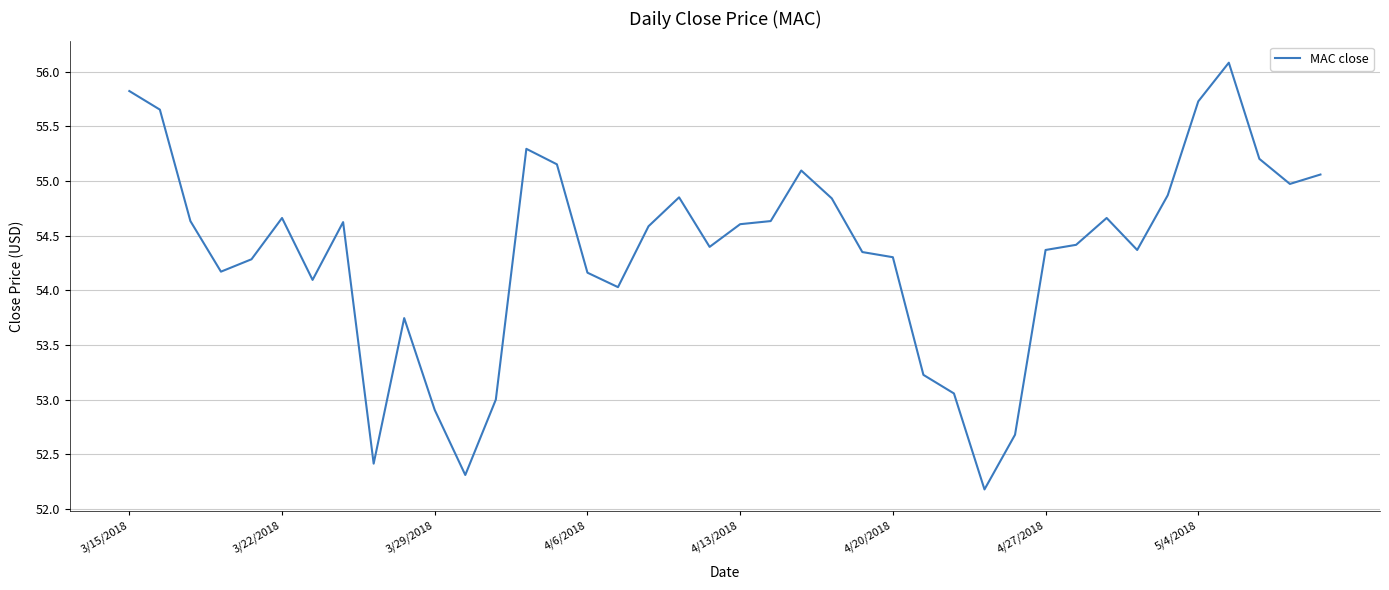

How many values exceed 54?

31